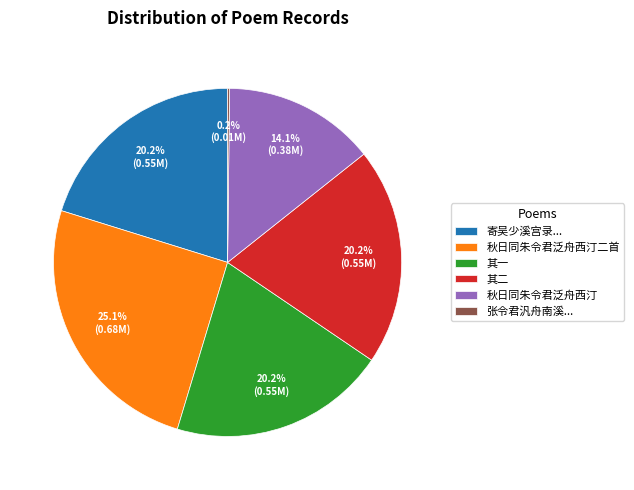

Does any single category account for the majority?

No